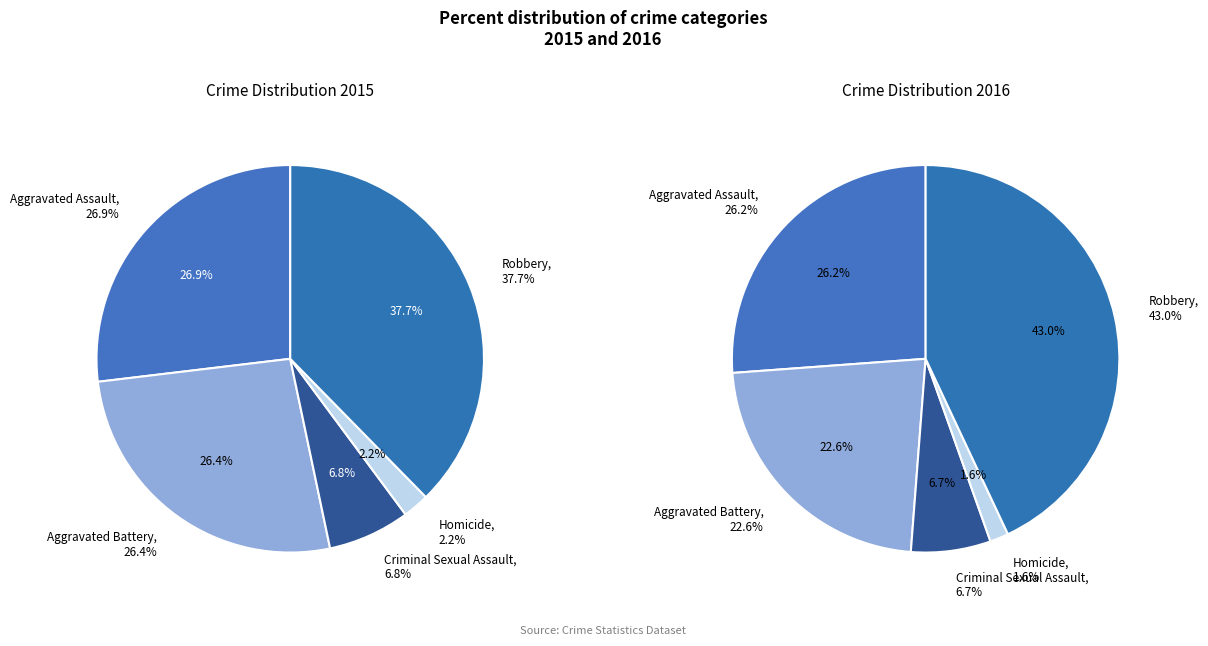

To the nearest percent, what is the average slice percentage?

20%